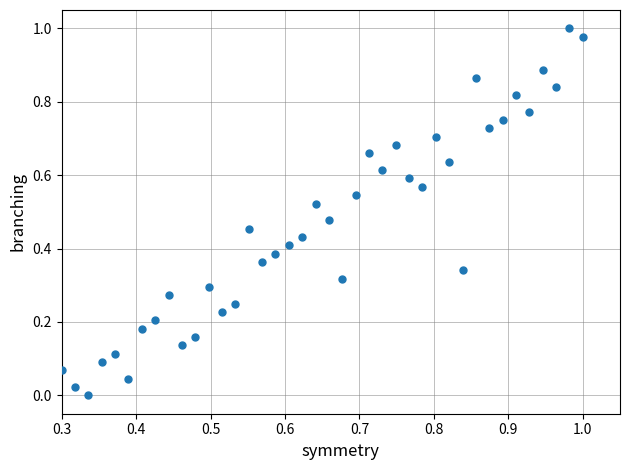

Count the number of points in this scatter plot.

40